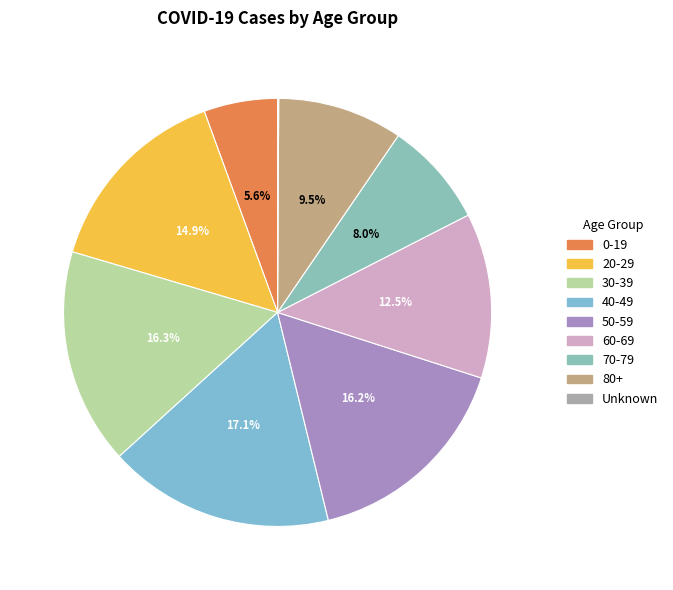

Is it true that 0-19 is 6% of the pie?

True